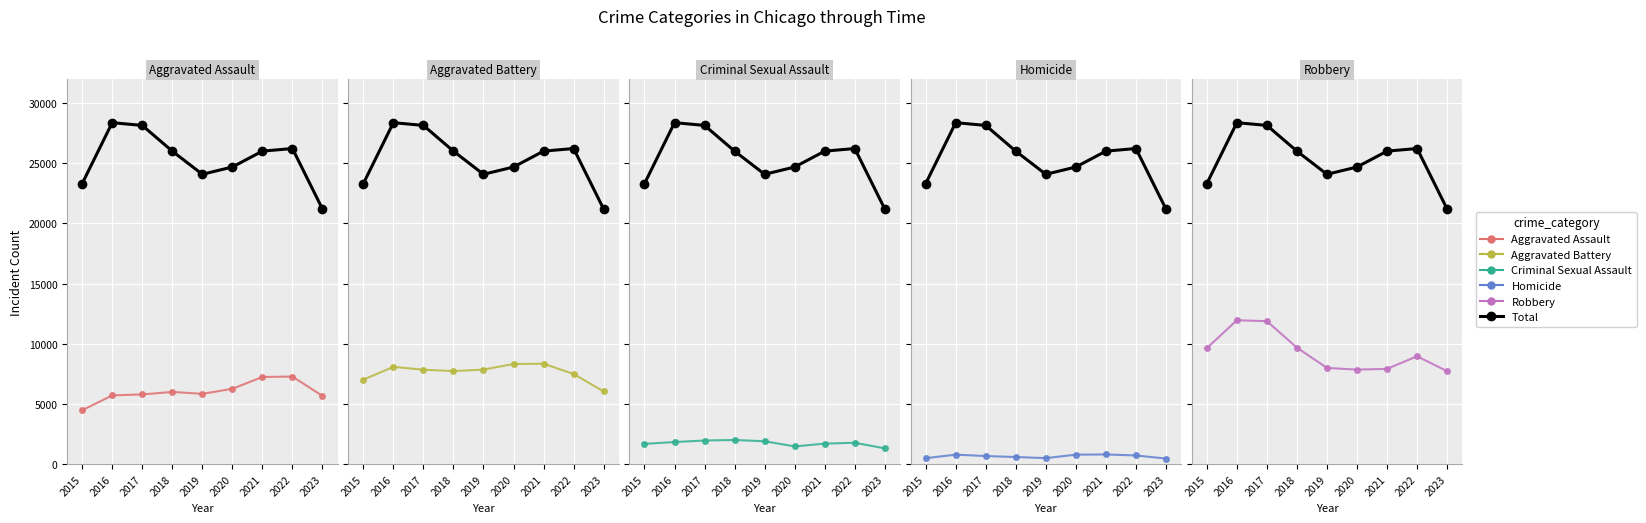

How many lines are shown in the chart?

6